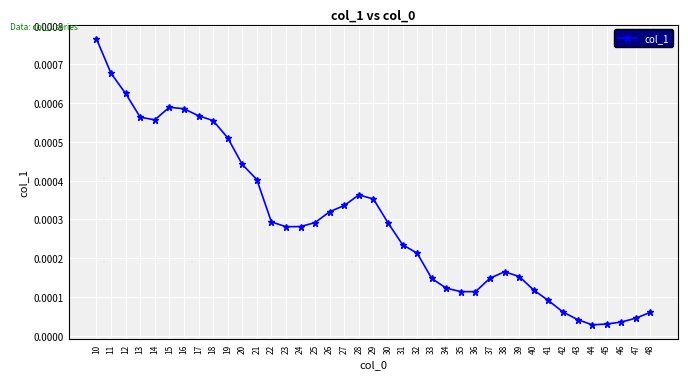

Which has a higher value, 39 or 30?

30